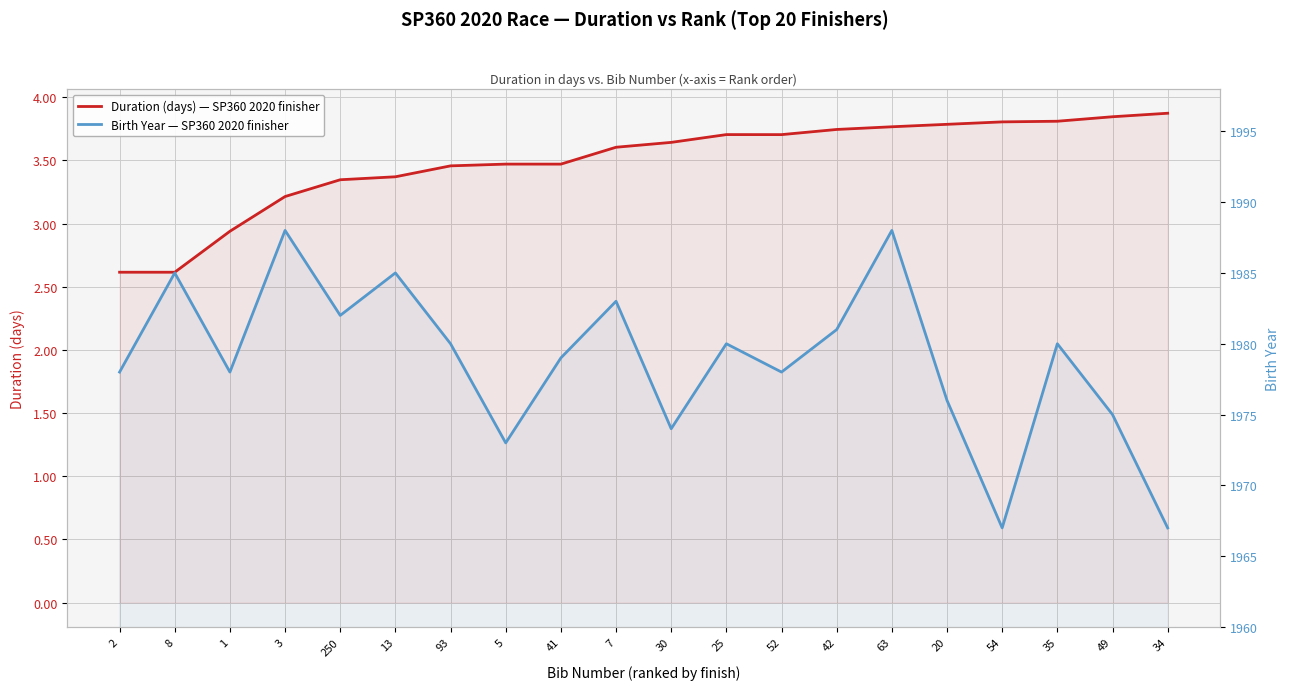

Where is Duration (days) — SP360 2020 finisher nearest to the value 3?

1